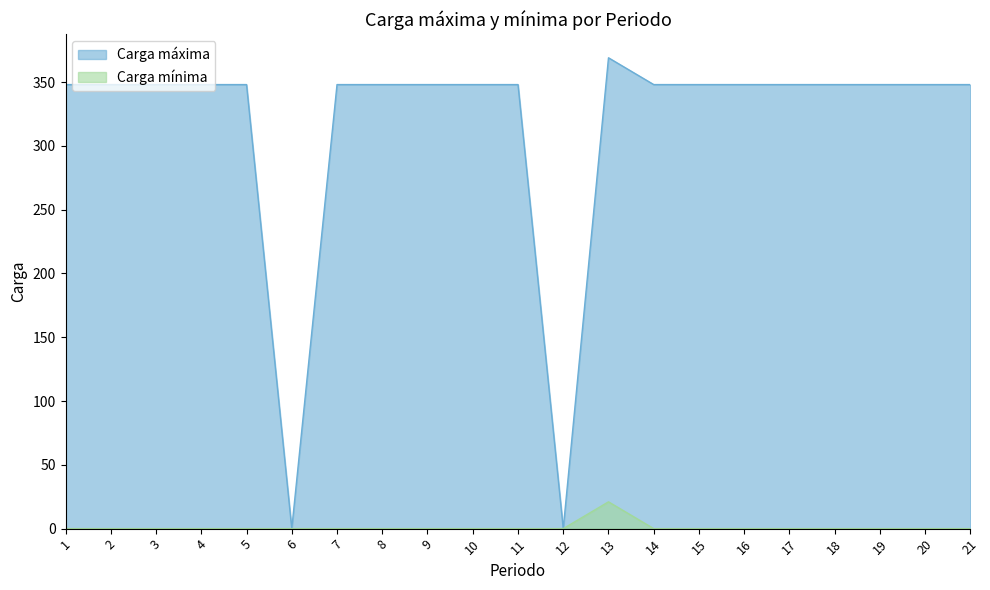

How many data points in Carga máxima are less than 348?

2